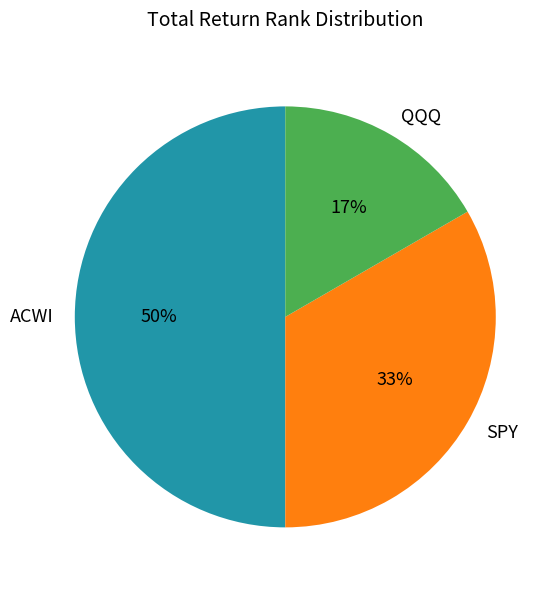

Which category has the biggest portion of the pie?

ACWI